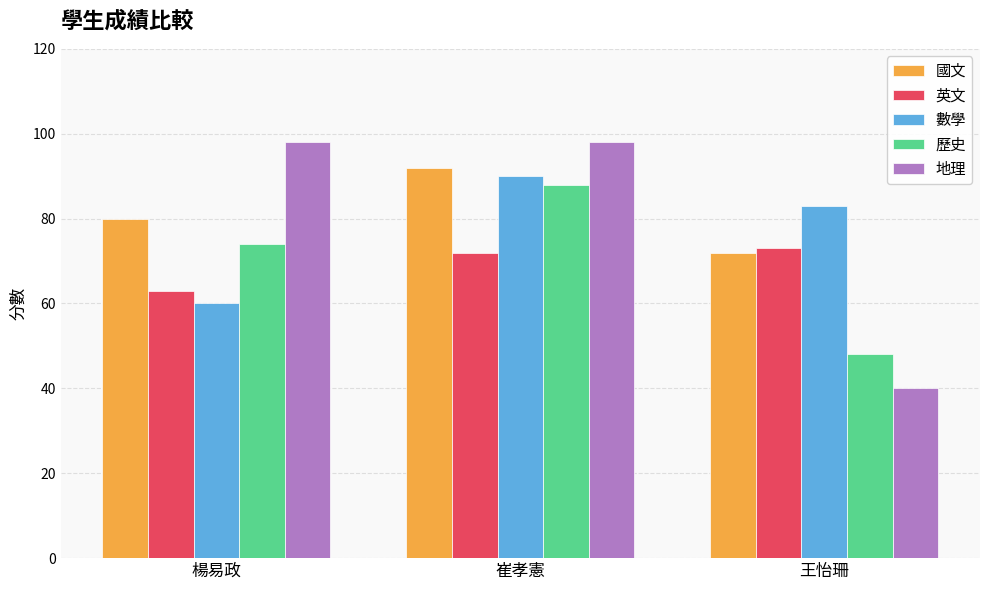

What position from the left is 楊易政?

1